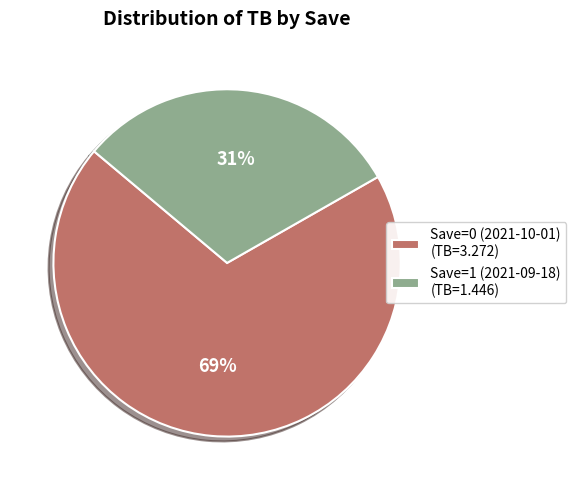

Is Save=0 (2021-10-01) the majority of the pie?

Yes